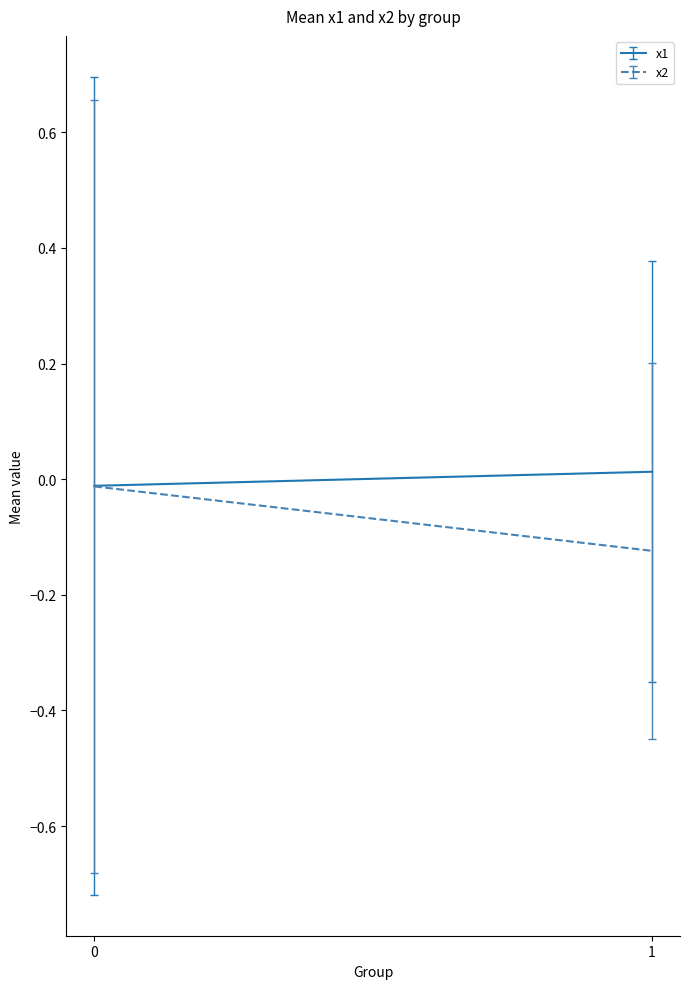

Count the number of data series in this chart.

2